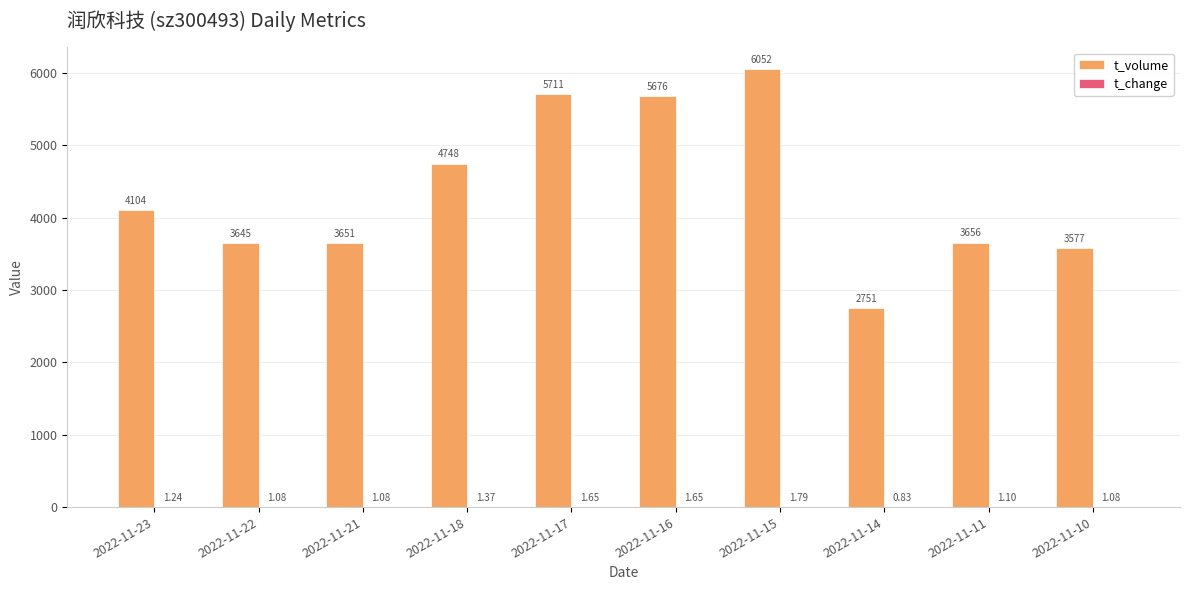

At which category is the sum across all series the highest?

2022-11-15